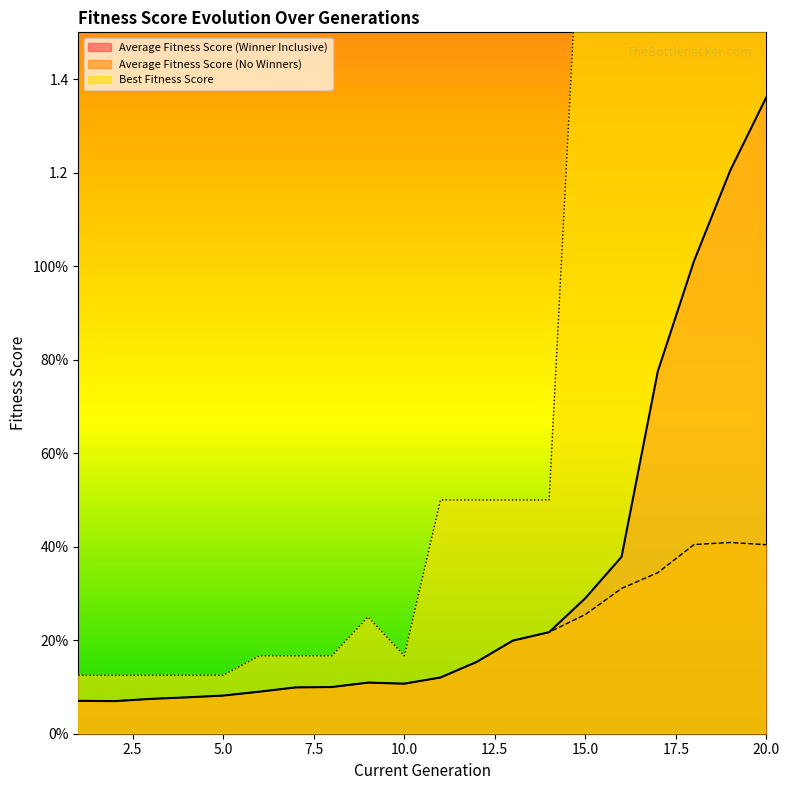

At which category does Best Fitness Score reach its first local valley?

10